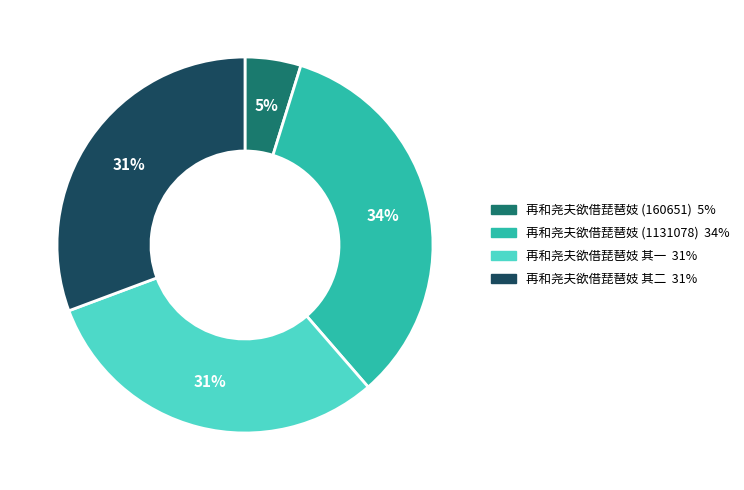

Is it true that 再和尧夫欲借琵琶妓 其二 is 25% of the pie?

False